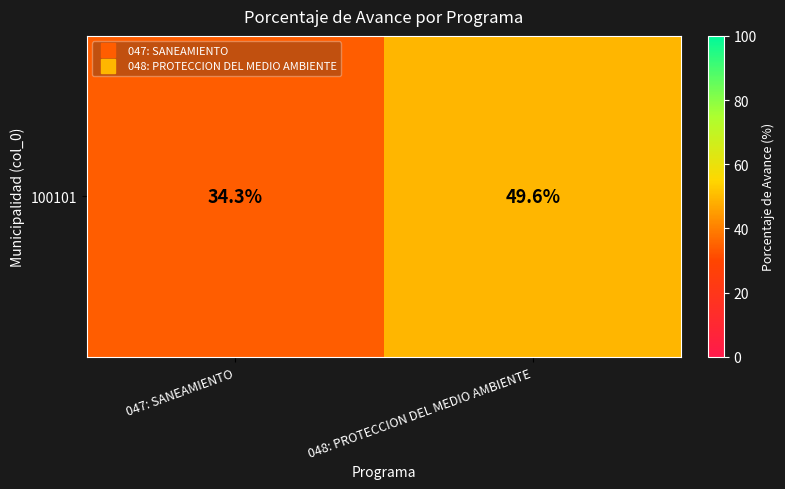

What is the sum of the values at 047: SANEAMIENTO and 048: PROTECCION DEL MEDIO AMBIENTE?

83.9